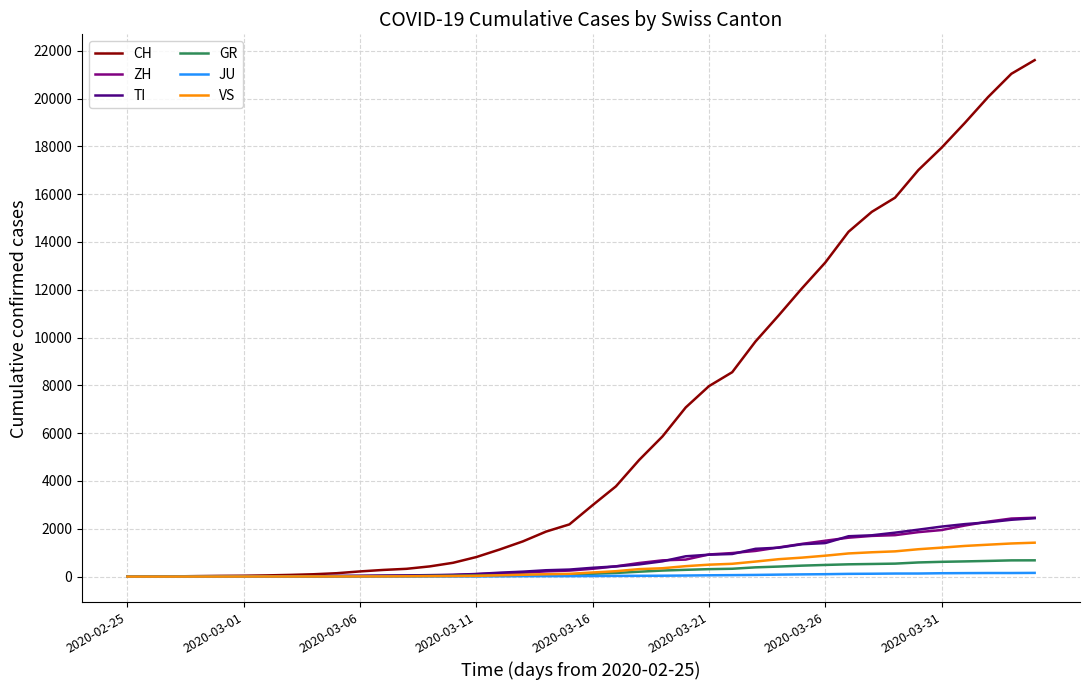

Which series has the widest spread of values?

CH